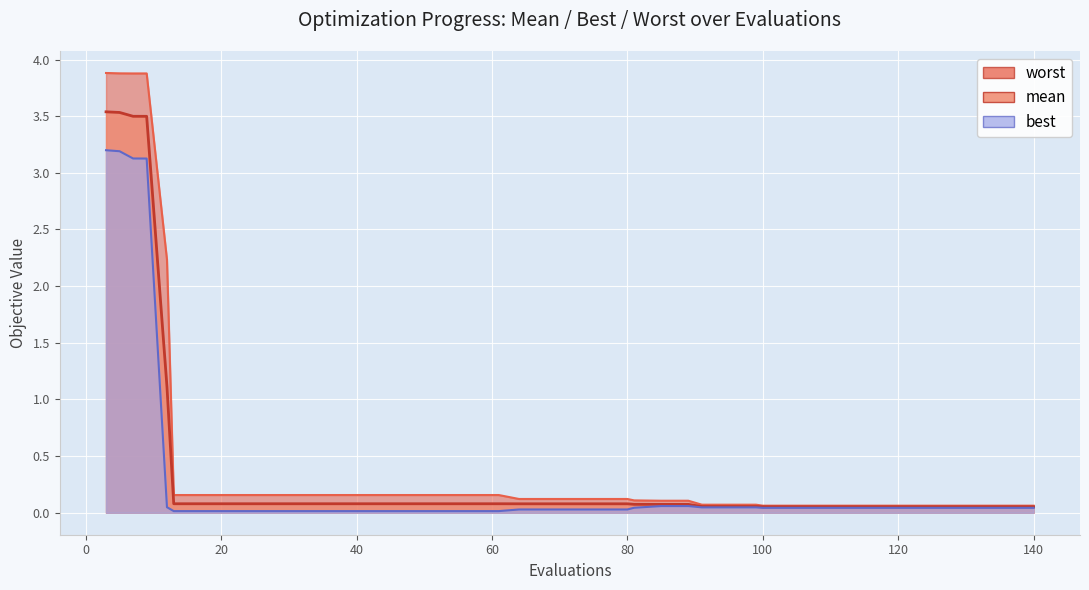

What is the highest value of the worst series?

3.9